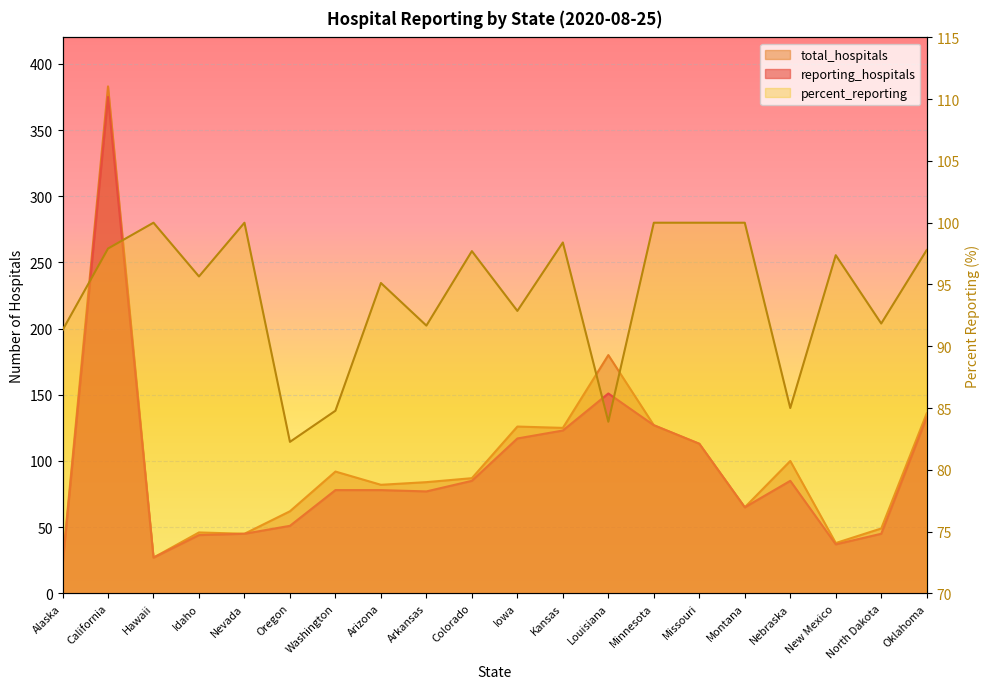

Between which two adjacent categories do percent_reporting and reporting_hospitals first intersect?

Alaska and California